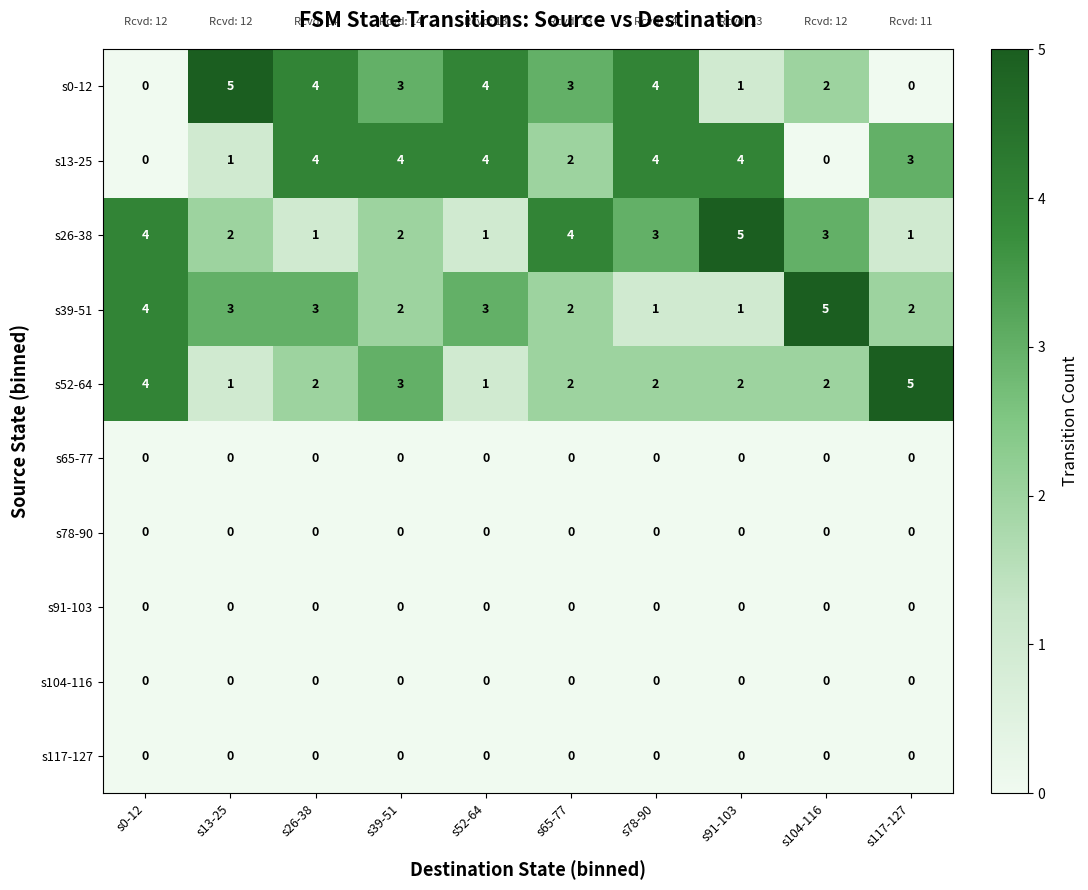

What is the difference between the s0-12 values at s13-25 and s0-12?

5